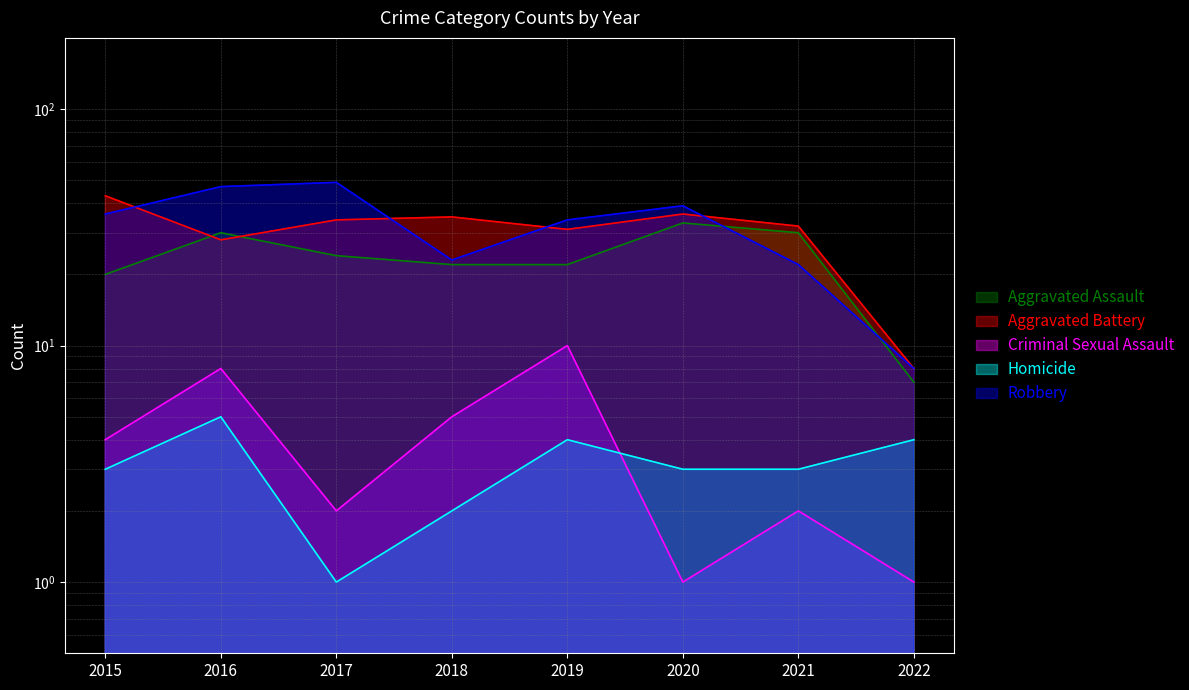

Where is the first local maximum for Criminal Sexual Assault?

2016